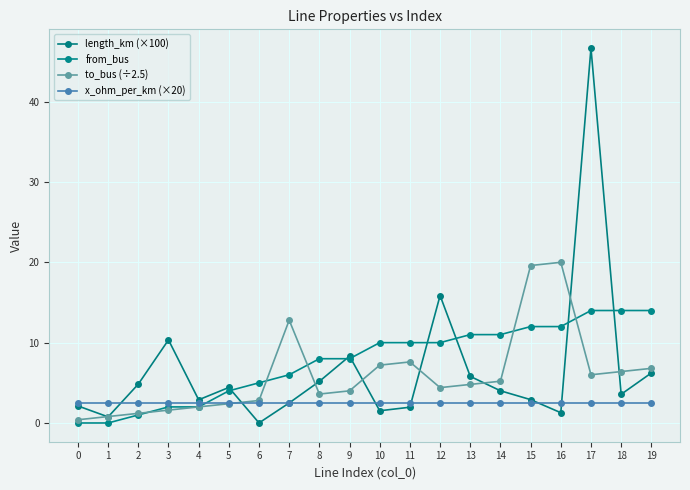

True or false: from_bus and length_km (×100) cross at least once.

True